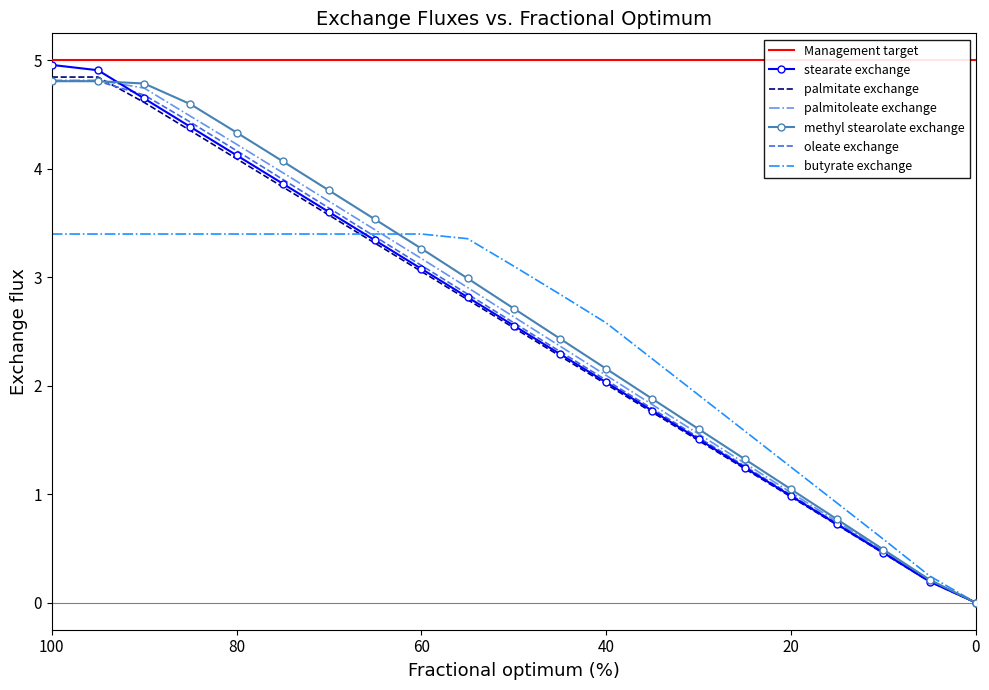

Which category has the highest value in the butyrate exchange series?

100.0